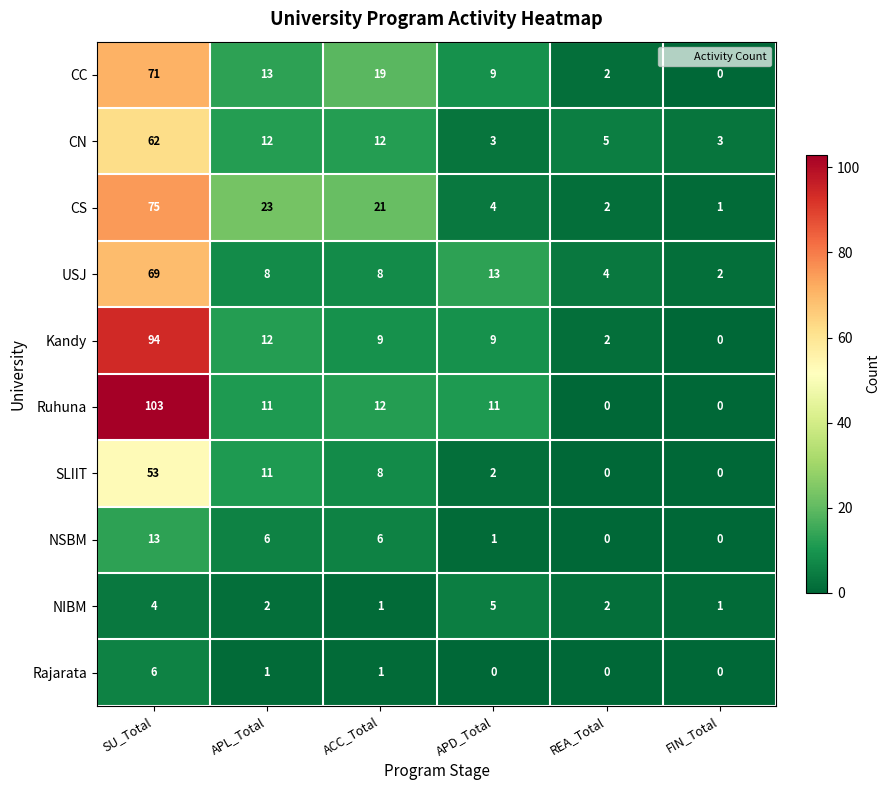

At how many categories does at least one series exceed 82?

1